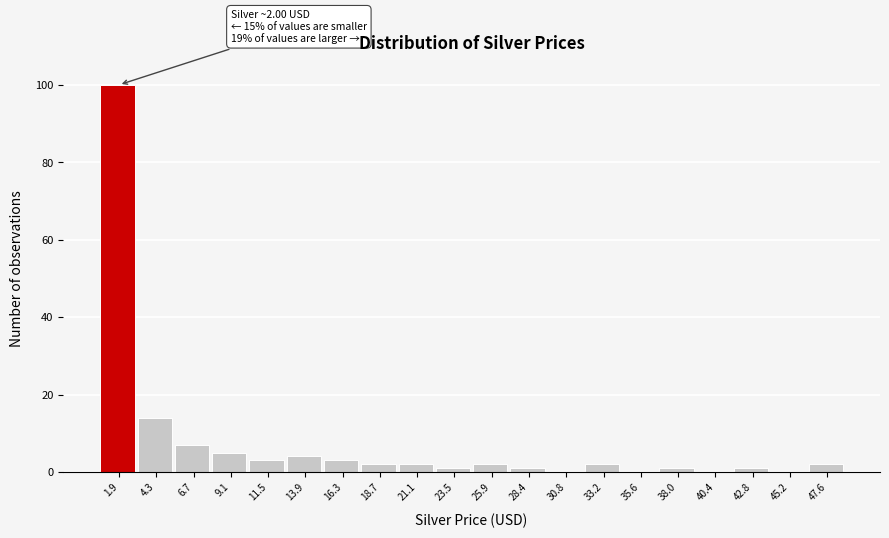

Reading right to left, extract all data points from this chart.

47.6=2	45.2=0	42.8=1	40.4=0	38.0=1	35.6=0	33.2=2	30.8=0	28.4=1	25.9=2	23.5=1	21.1=2	18.7=2	16.3=3	13.9=4	11.5=3	9.1=5	6.7=7	4.3=14	1.9=100